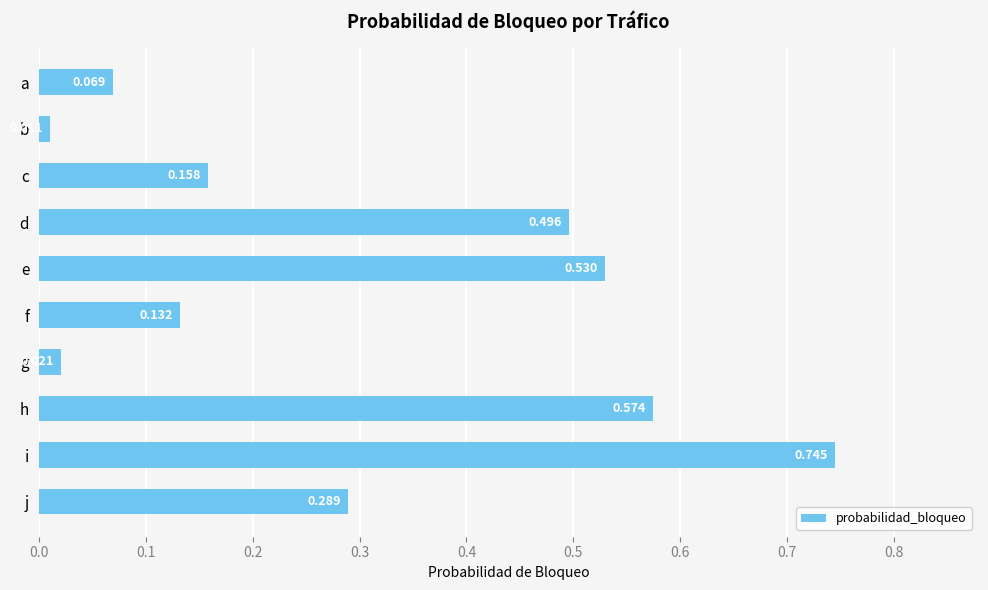

What is the sum of all values?

3.0